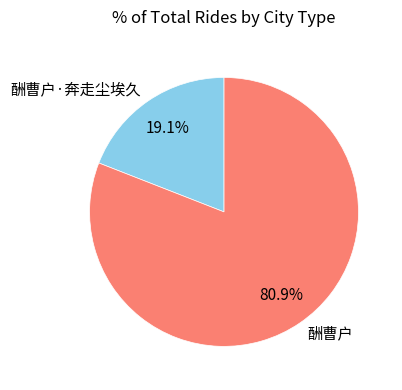

To the nearest percent, what is the average slice percentage?

50%